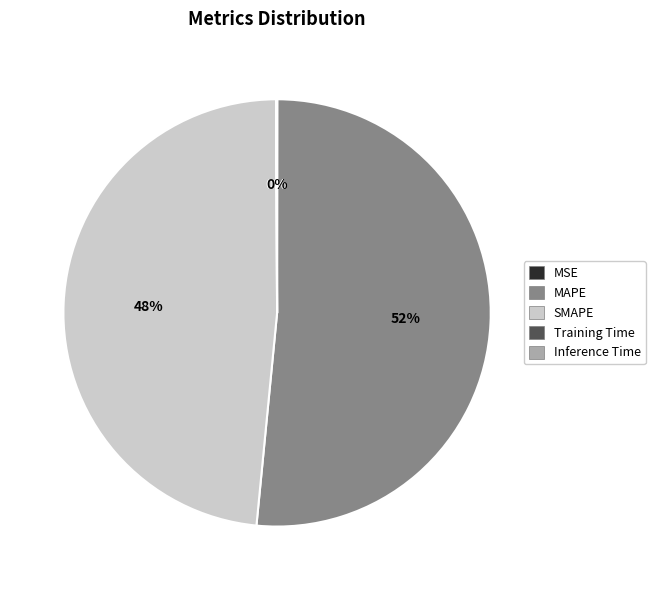

Is MAPE the majority of the pie?

Yes